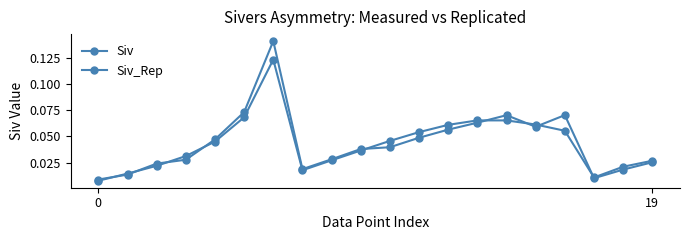

Is this an area chart (filled region under the line)?

No